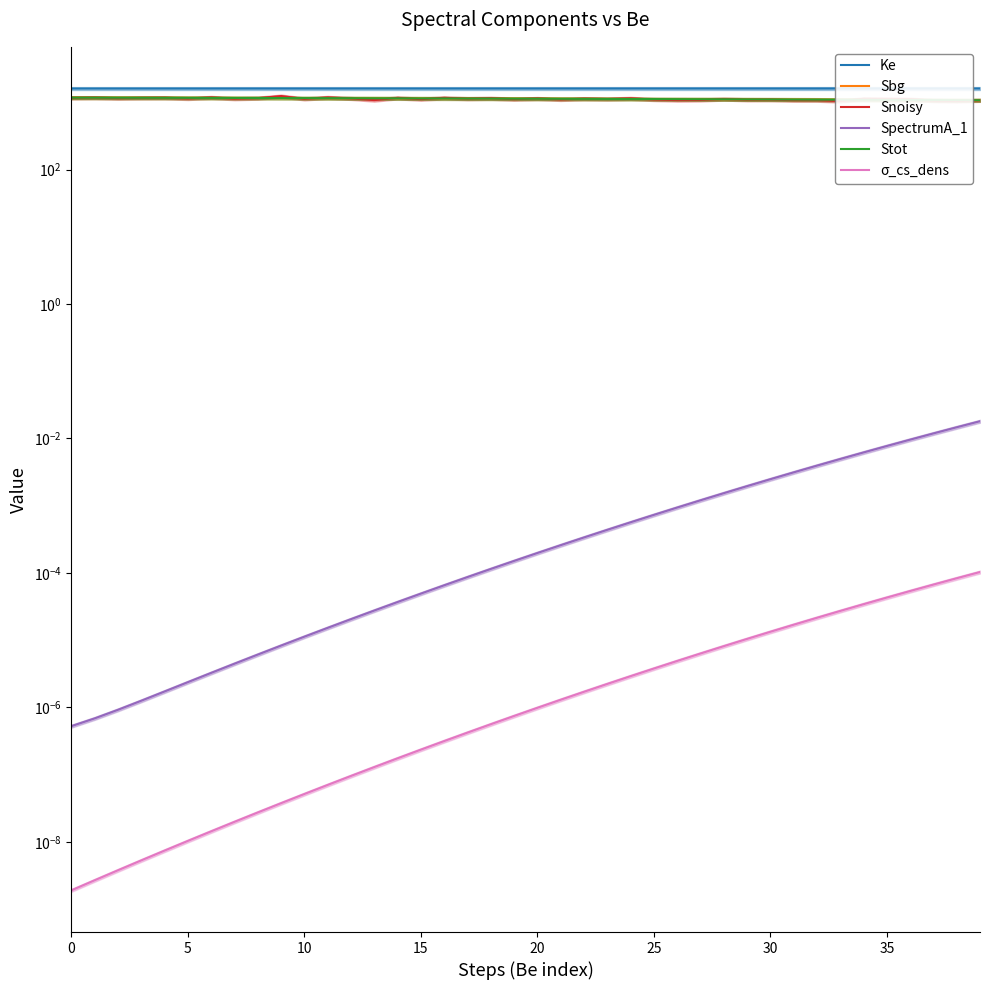

True or false: σ_cs_dens has more than 2 interior local peaks.

False